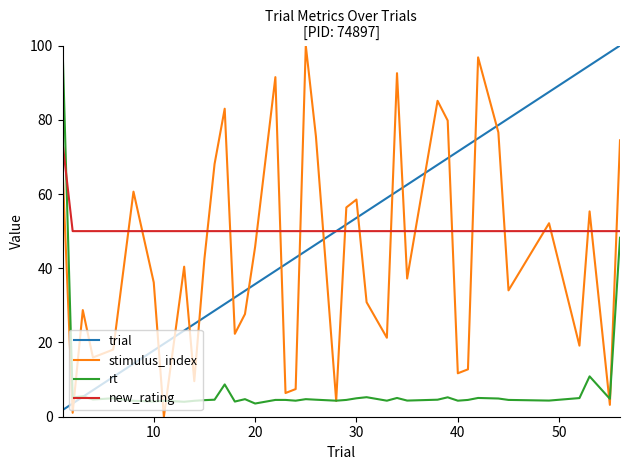

Does the chart display data point markers on the line(s)?

No